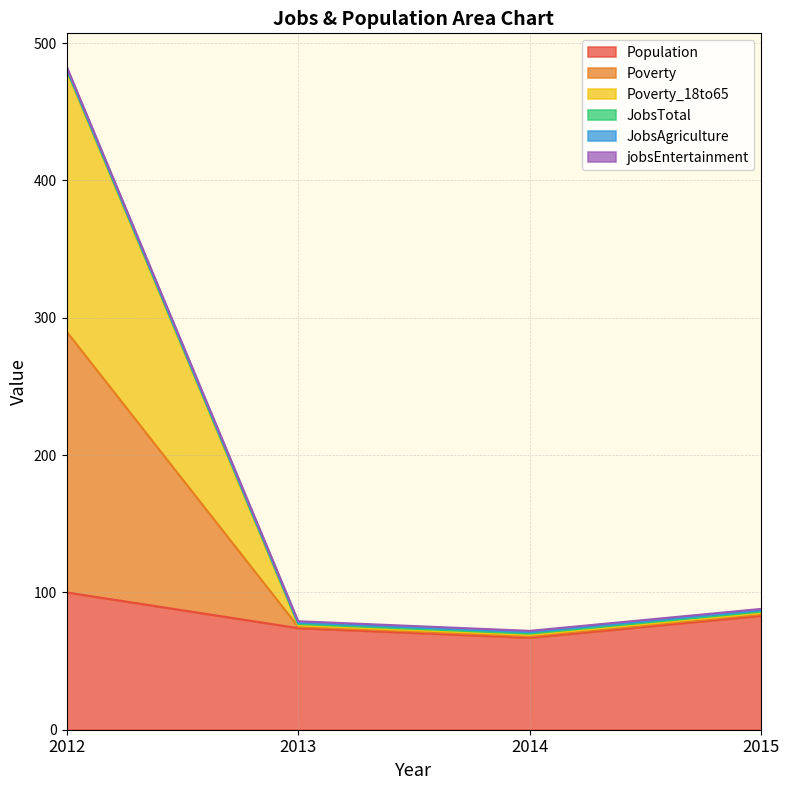

True or false: Poverty and Population cross at least once.

False